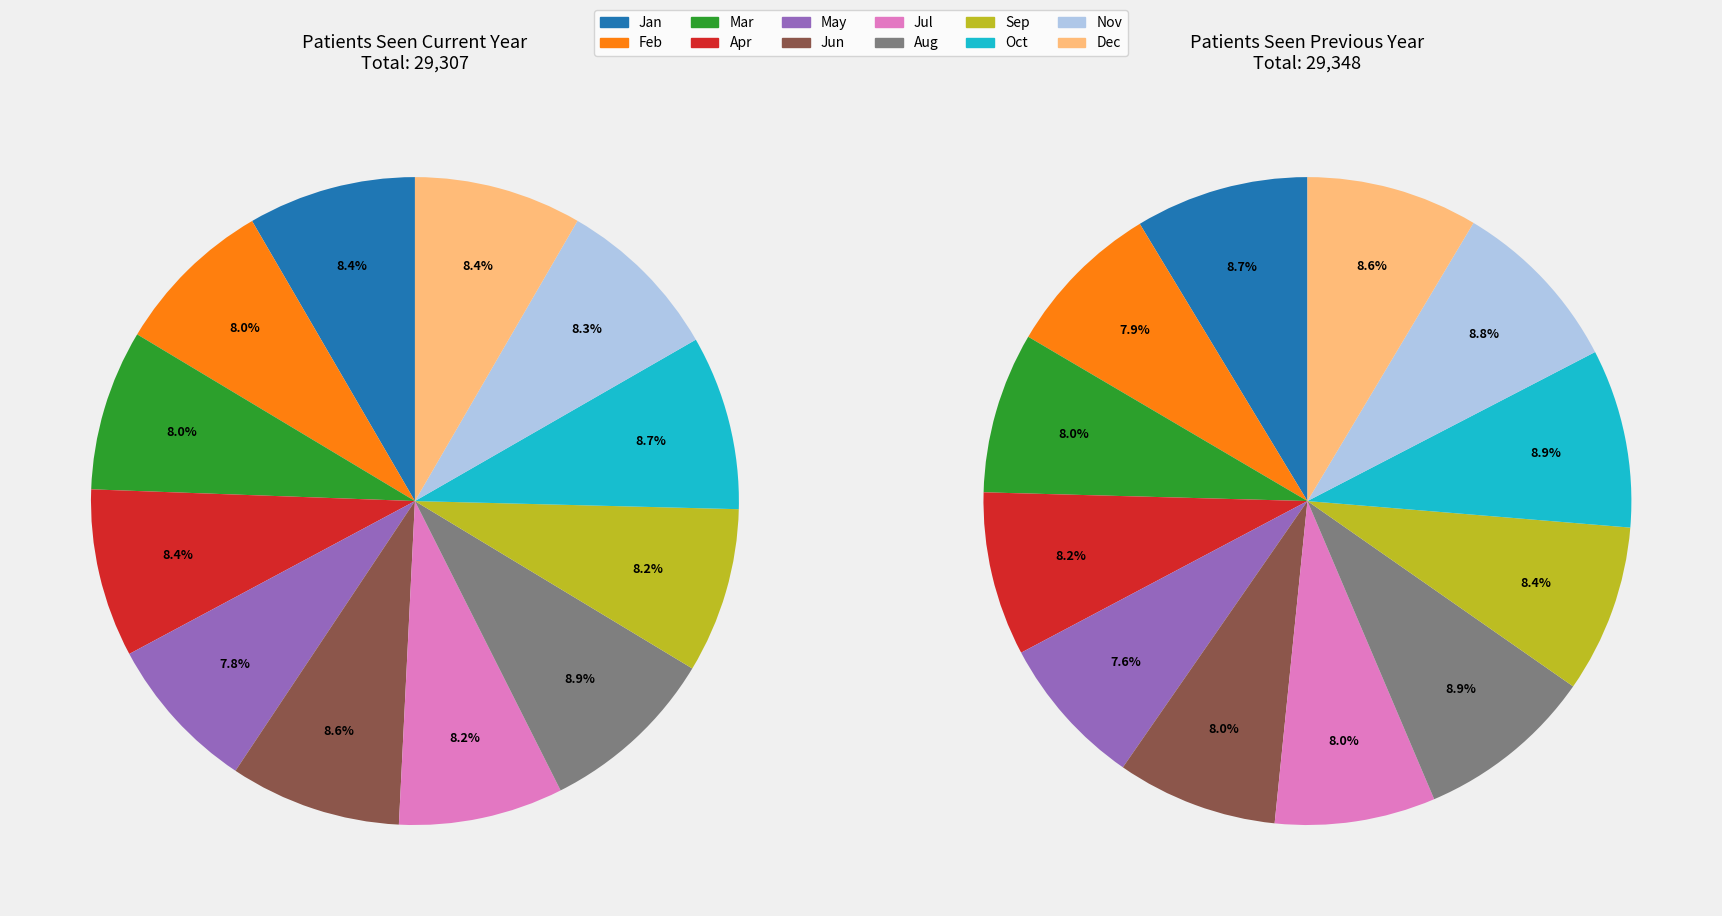

How many slices are in this pie chart?

12